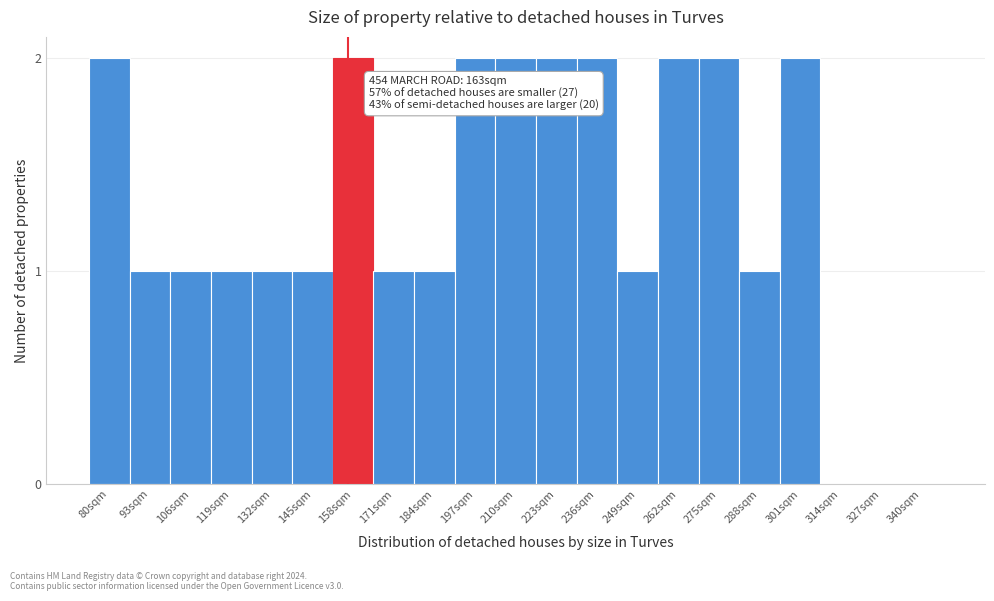

Reading left to right, what are all the values shown in this chart?

80sqm=2	93sqm=1	106sqm=1	119sqm=1	132sqm=1	145sqm=1	158sqm=2	171sqm=1	184sqm=1	197sqm=2	210sqm=2	223sqm=2	236sqm=2	249sqm=1	262sqm=2	275sqm=2	288sqm=1	301sqm=2	314sqm=0	327sqm=0	340sqm=0